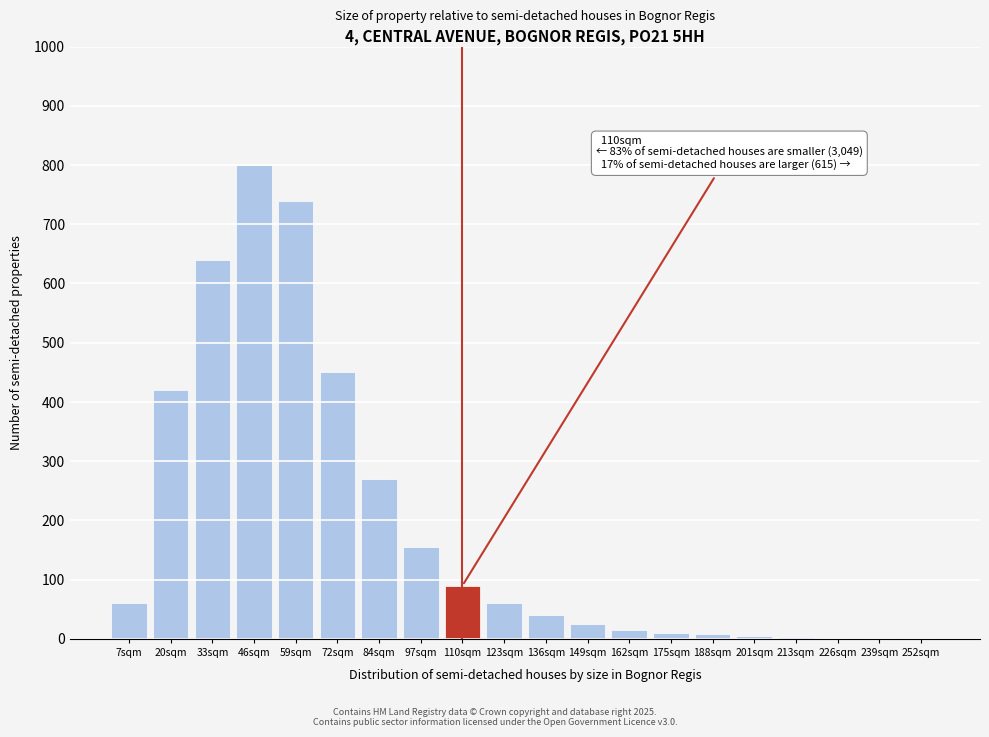

Between 20sqm and 72sqm, which is larger?

72sqm